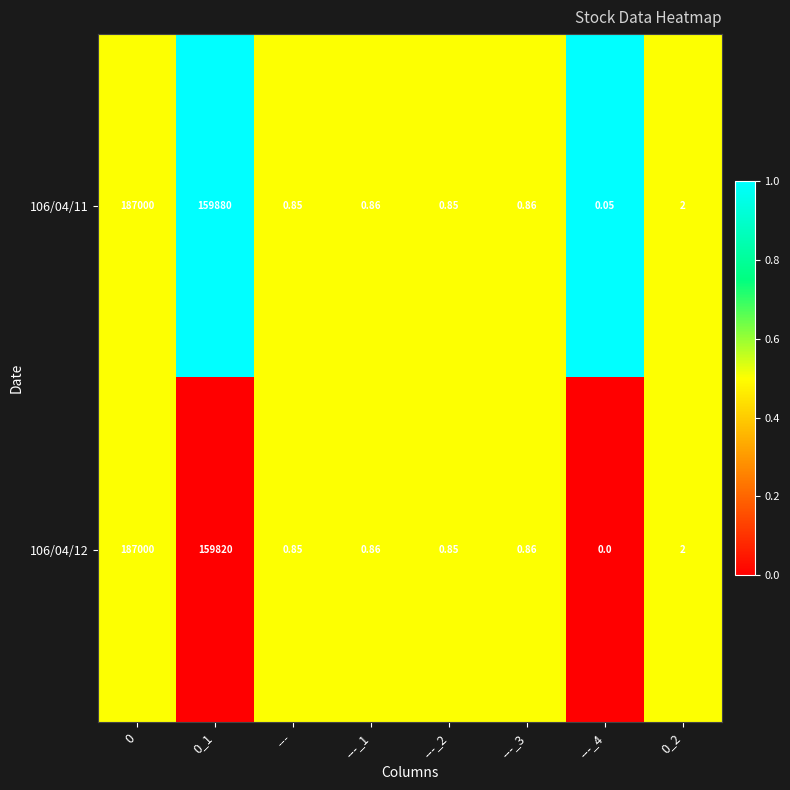

Is the value of 106/04/11 at 0_1 greater than the value of 106/04/12 at ---_1?

Yes